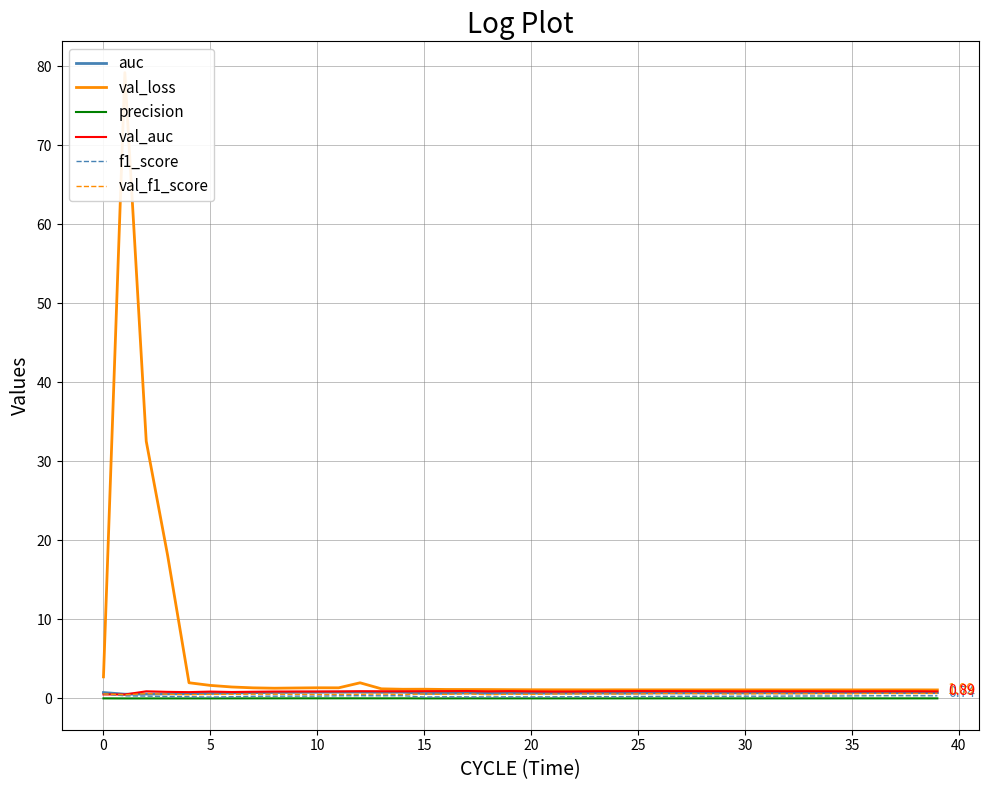

What is the label of the 12th point from the left?

11